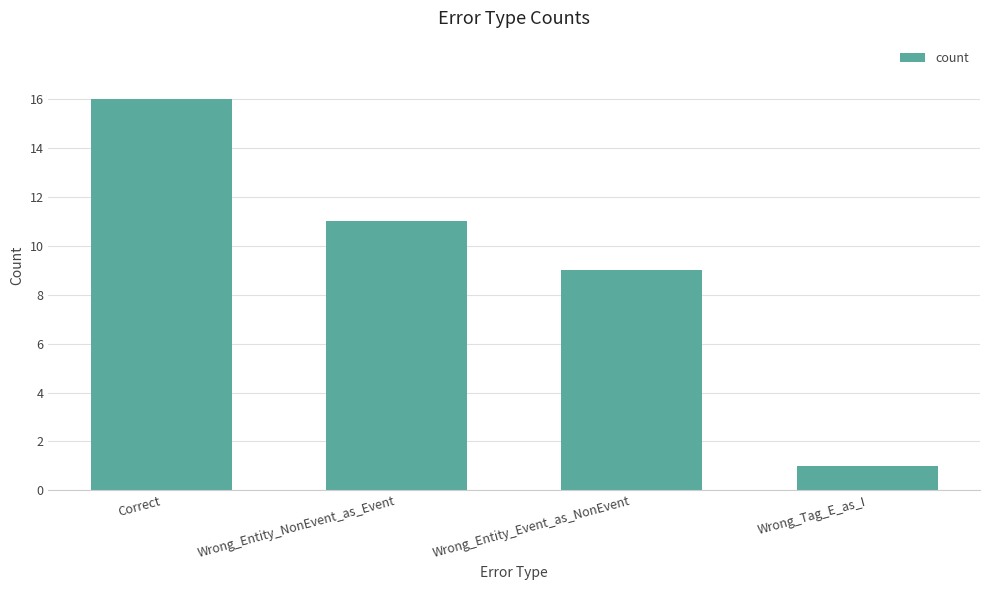

How many values are below 11?

2